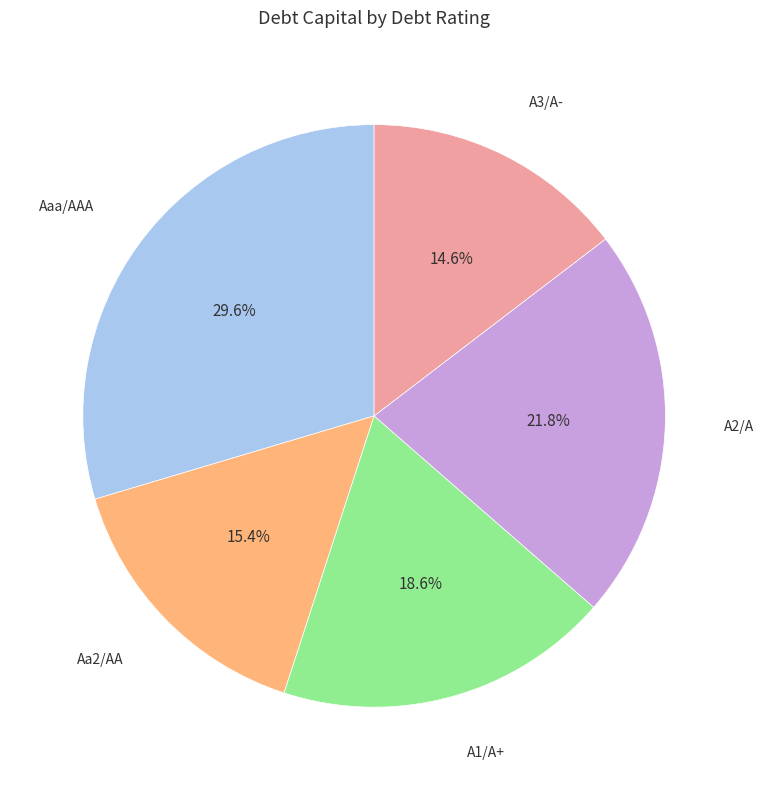

Is there any slice that represents more than half of the pie?

No